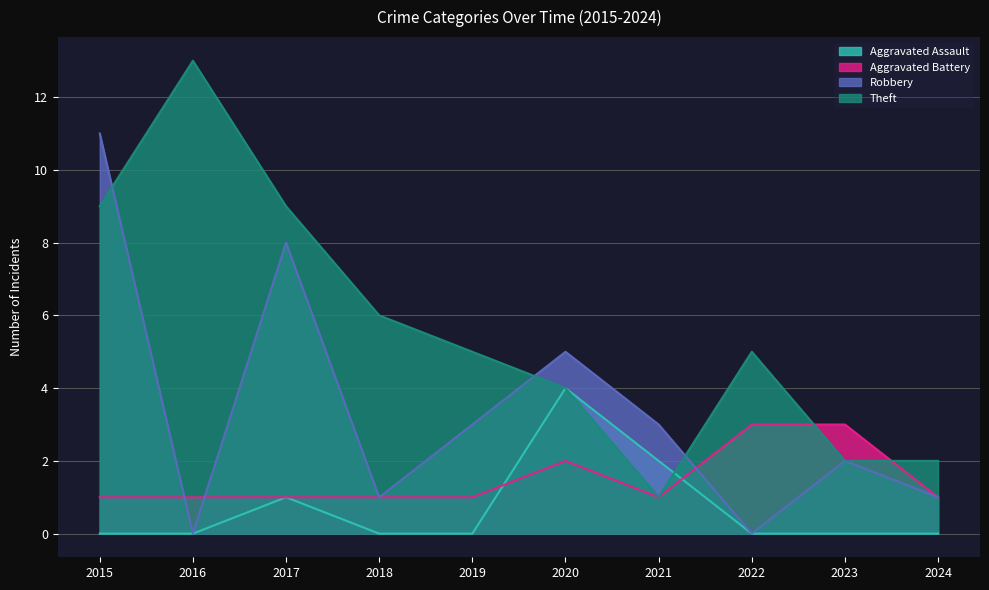

Which series has the largest range (max minus min)?

Theft